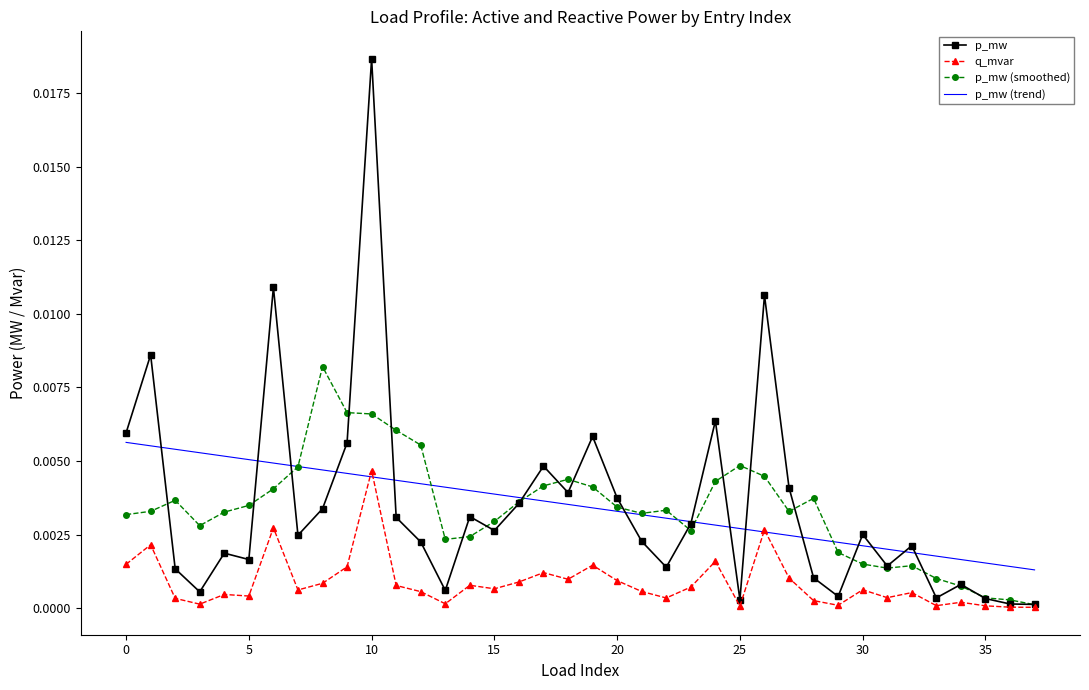

Which series has the widest spread of values?

p_mw